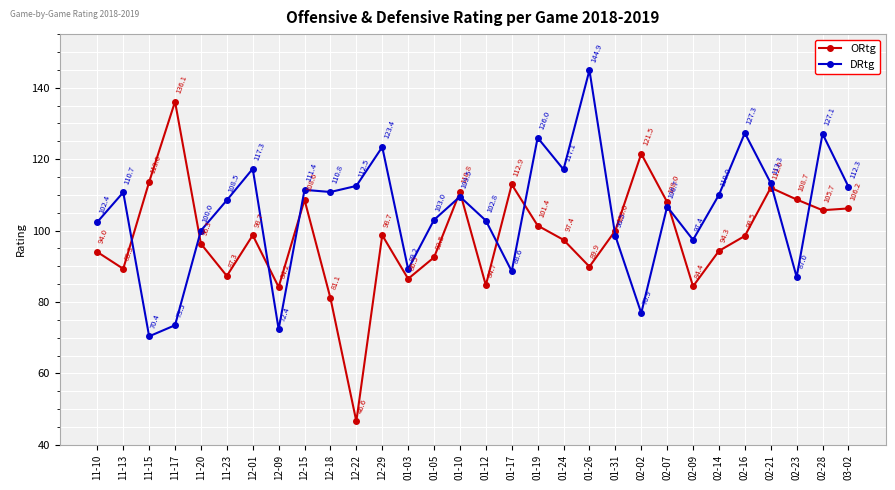

What is the value of the ORtg point at the 15th from the left?

110.8